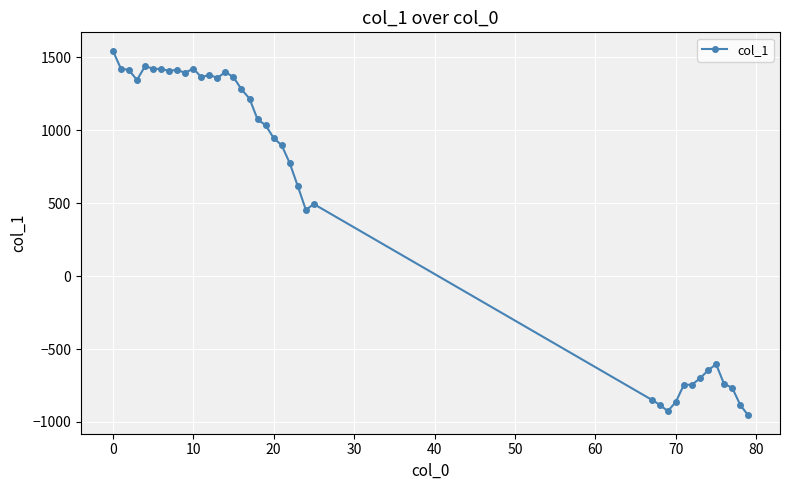

True or false: there are more than 2 points higher than both neighbors.

True